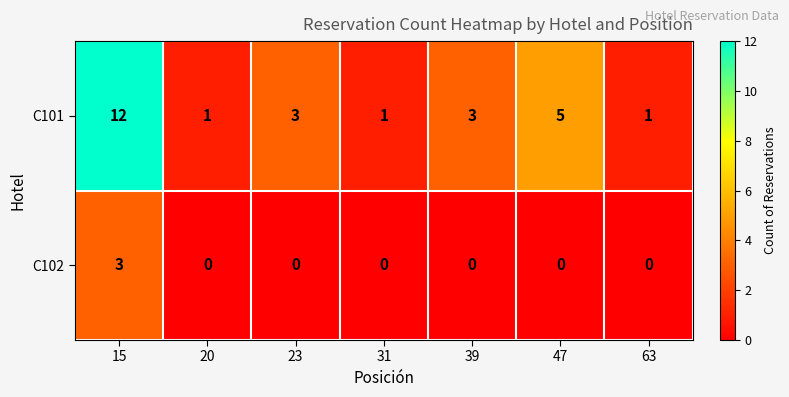

Where is C101 nearest to the value 6?

47